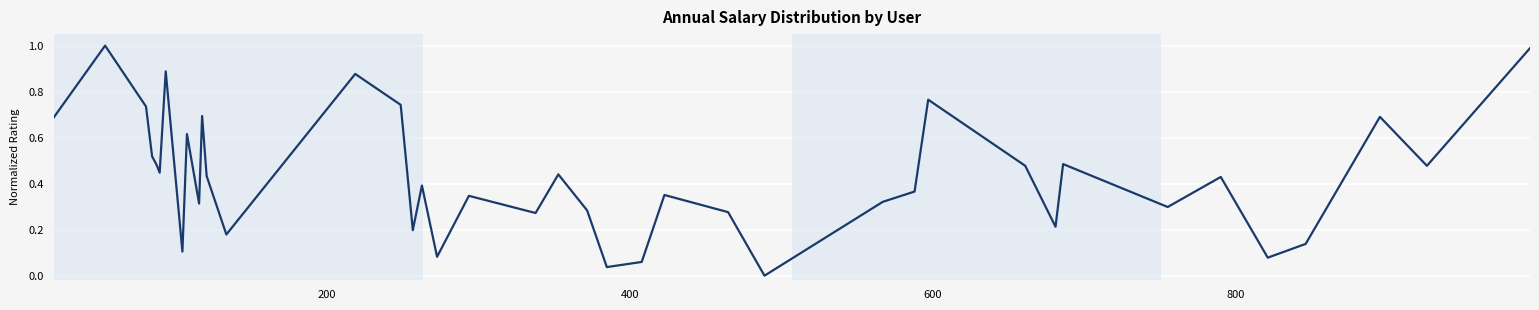

How many interior local valleys (lower than both neighbors) does the data have?

13